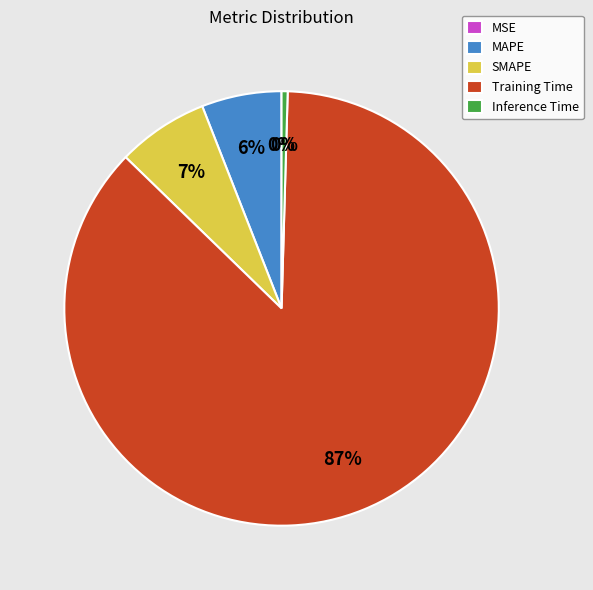

To the nearest percent, what is the average slice percentage?

20%